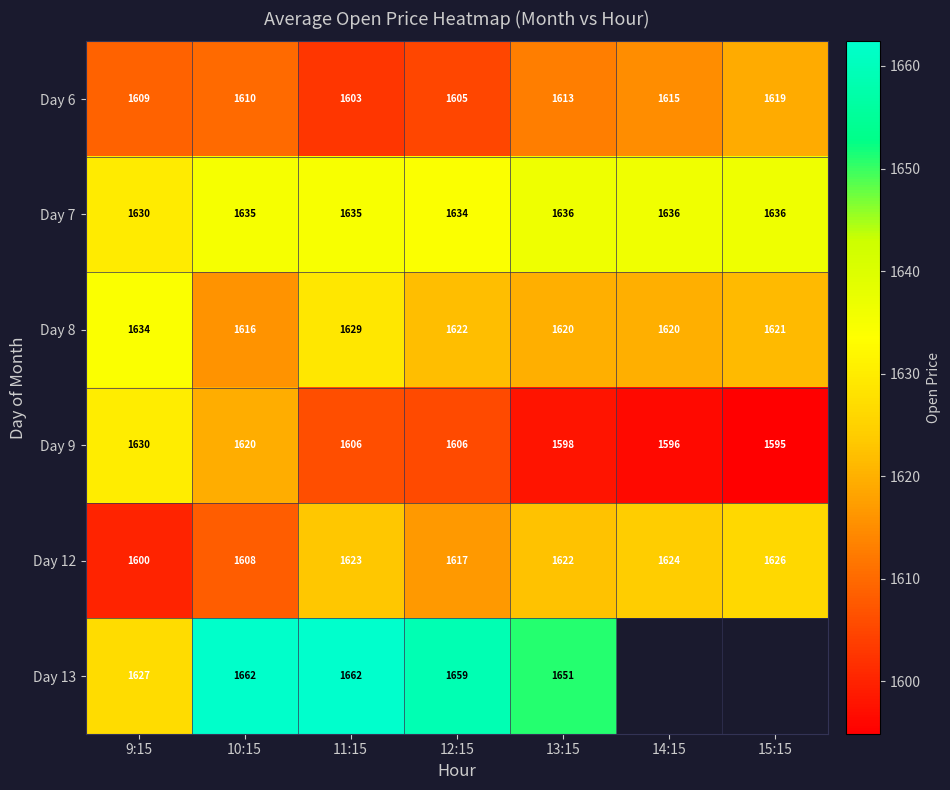

Is the value of Day 8 at 12:15 greater than the value of Day 6 at 11:15?

Yes